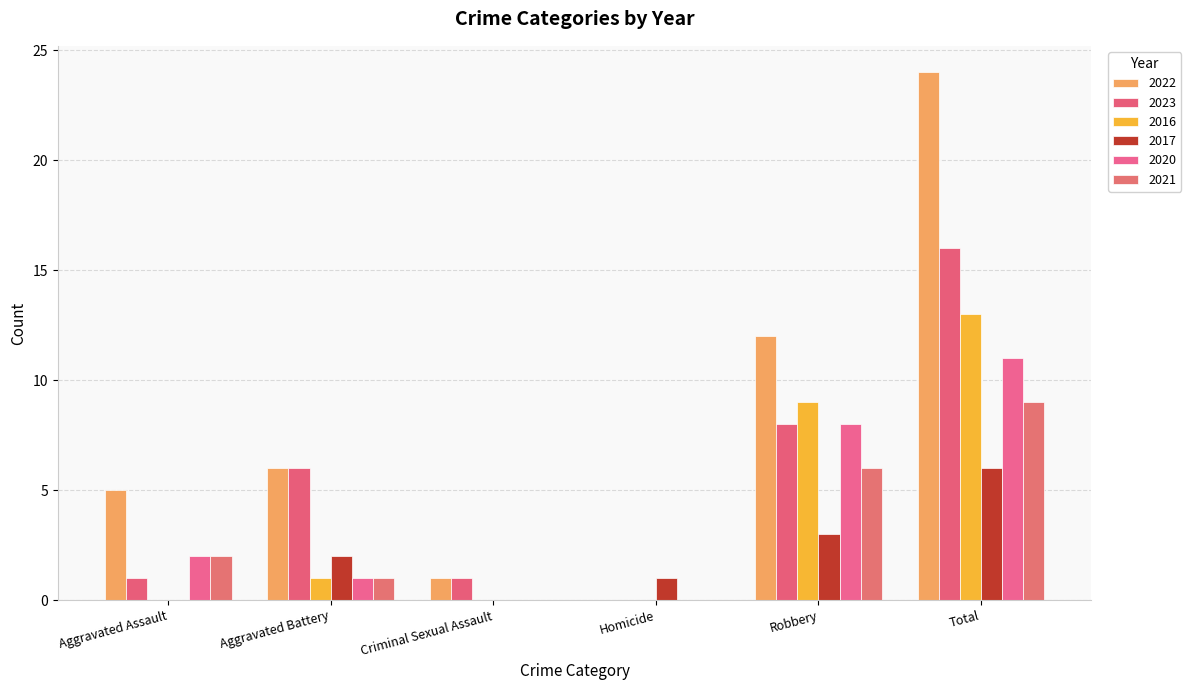

How many data points does each series have?

6